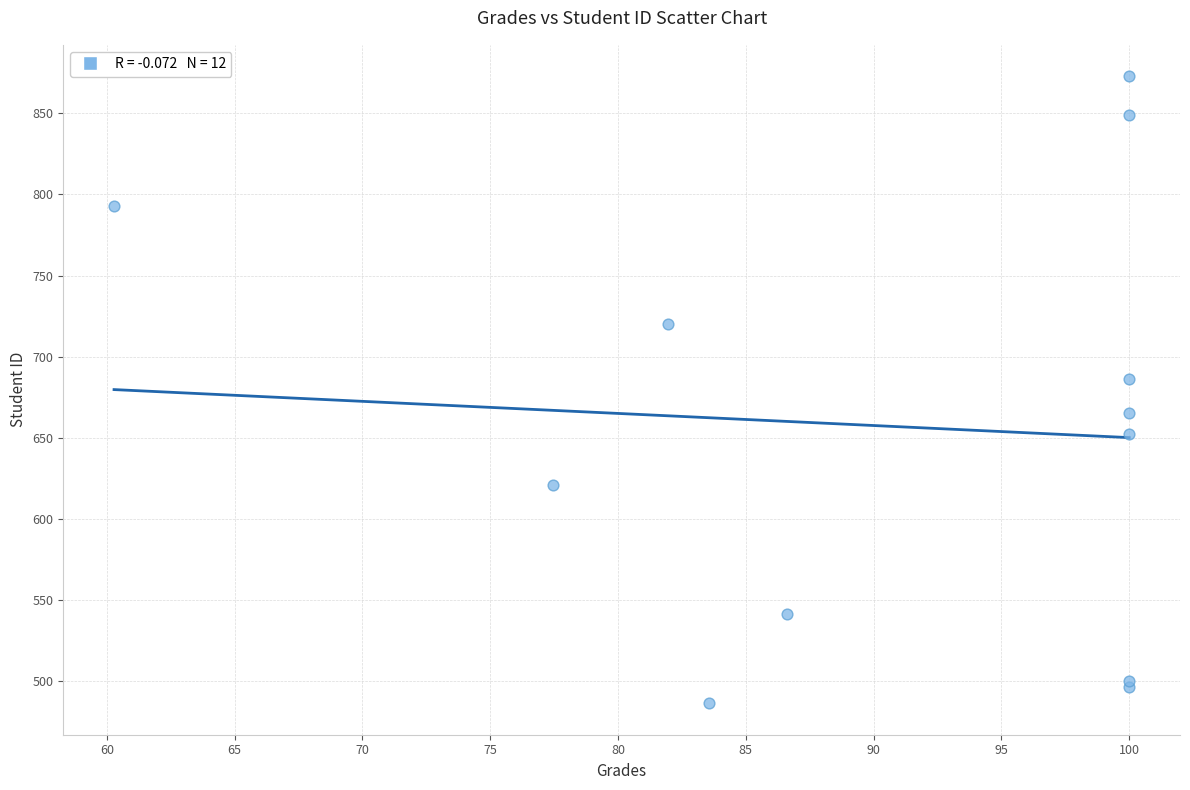

What Y value in the scatter plot is closest to 679?

686